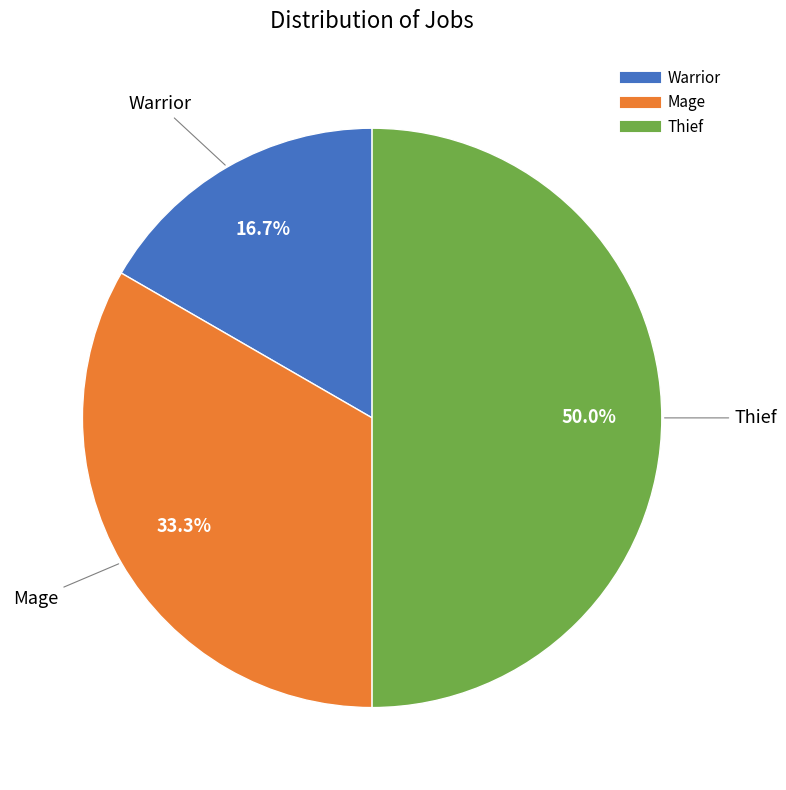

Is the sum of Warrior and Thief greater than half?

Yes